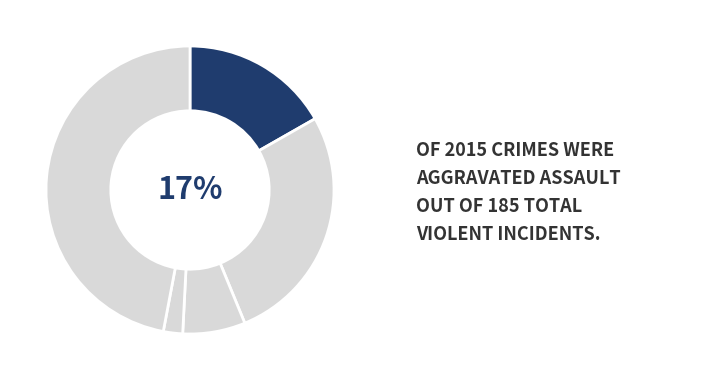

True or false: Aggravated Assault accounts for 5% of the total.

False